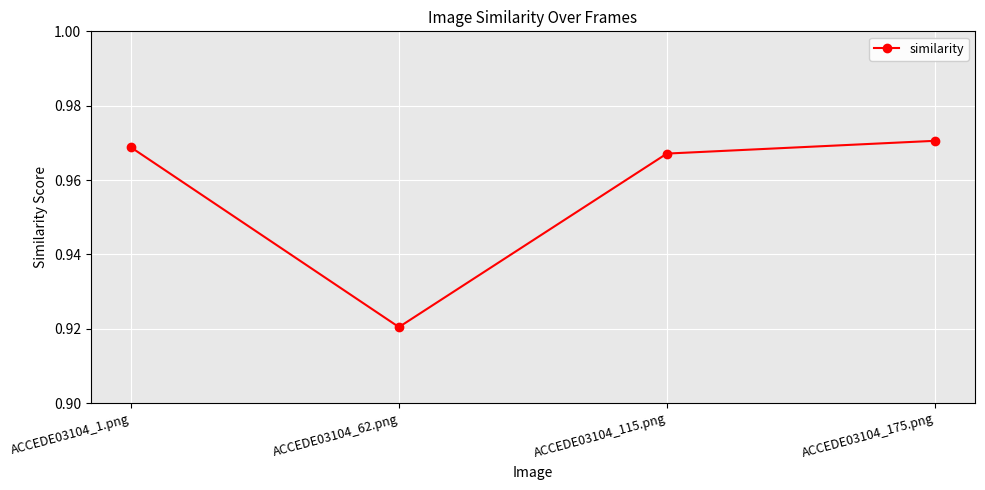

The chart shows a value of 0.3 at ACCEDE03104_62.png. True or false?

False